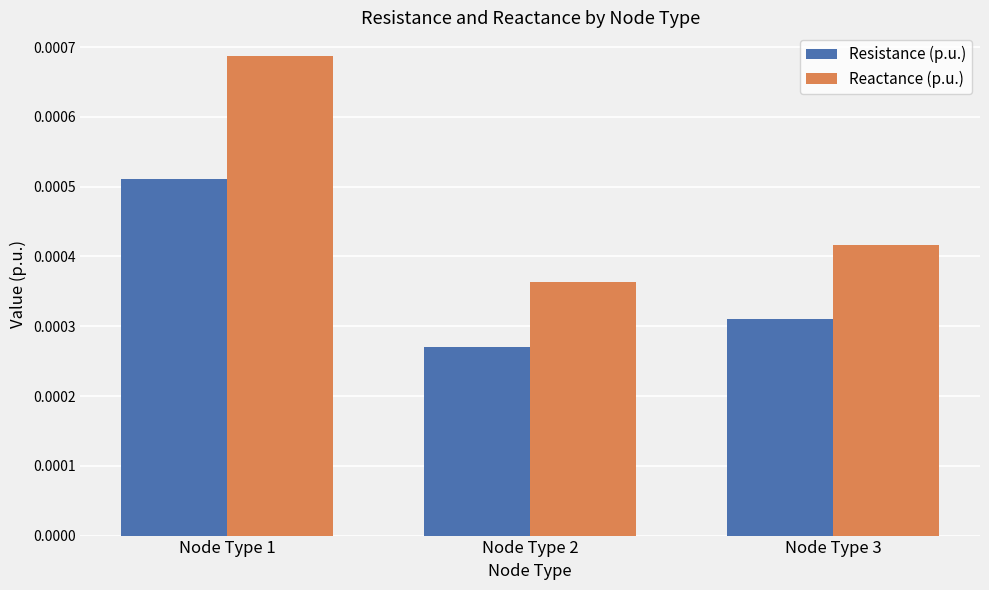

Which series changed the most between Node Type 1 and Node Type 2?

Reactance (p.u.)